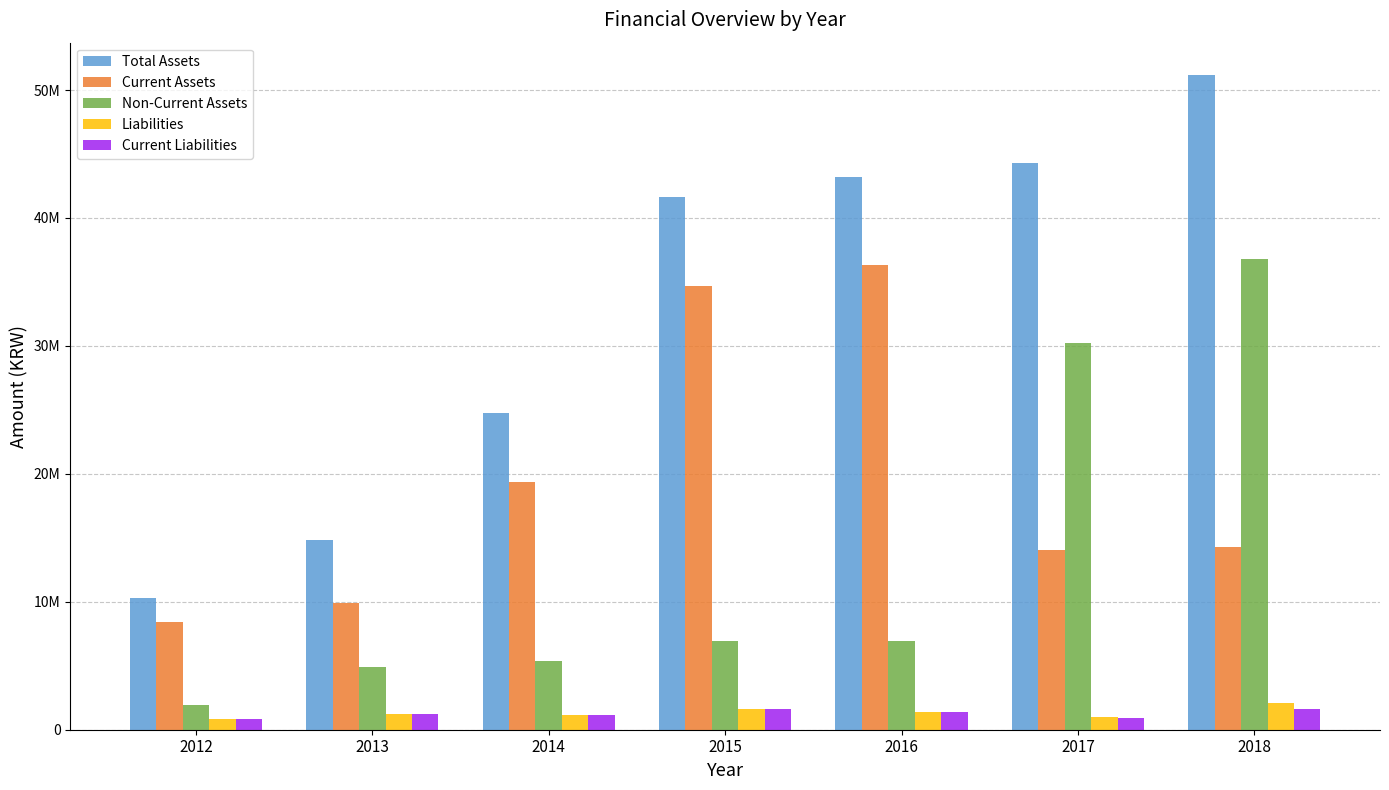

What is the difference between the highest and lowest values at 2017?

43360753